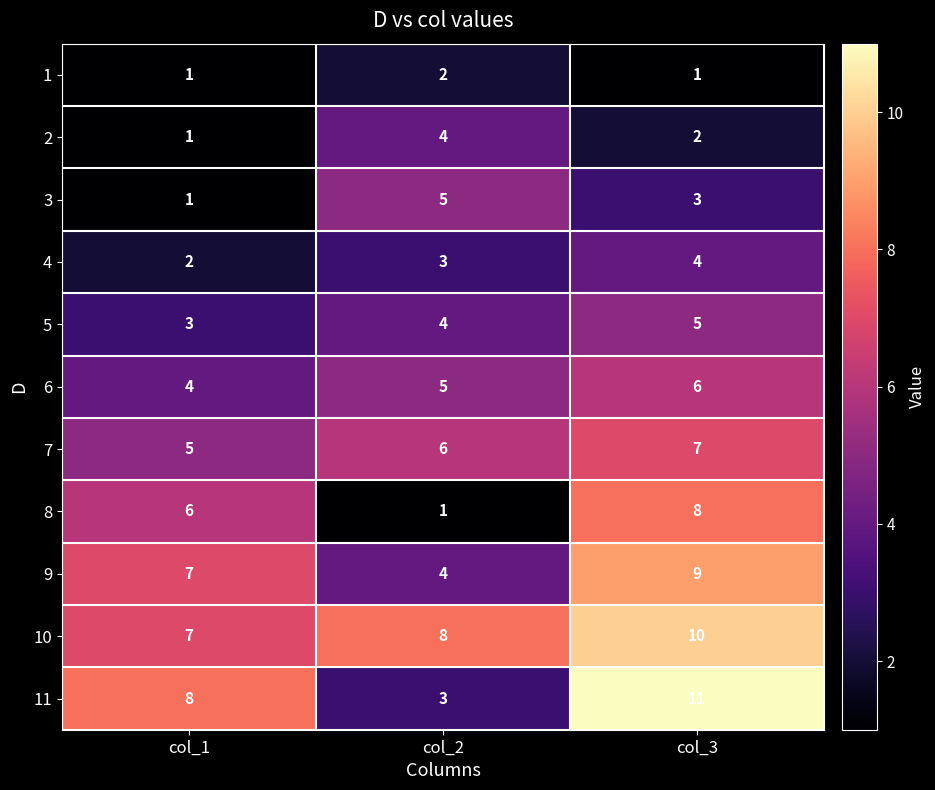

At which category does the chart reach its peak across all series?

col_3